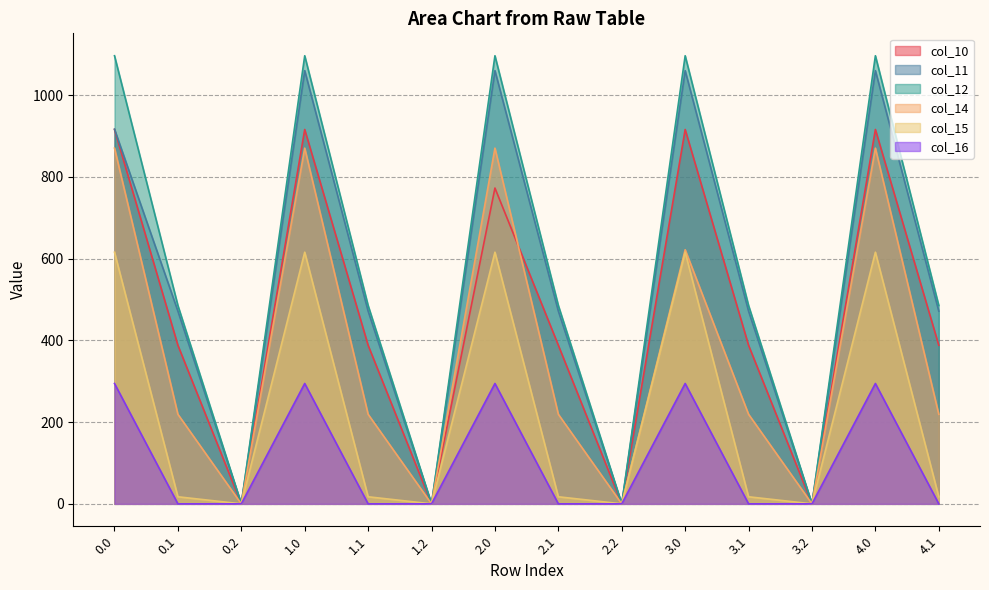

What is the sum of the col_14 values at 1.0 and 4.0?

1741.2